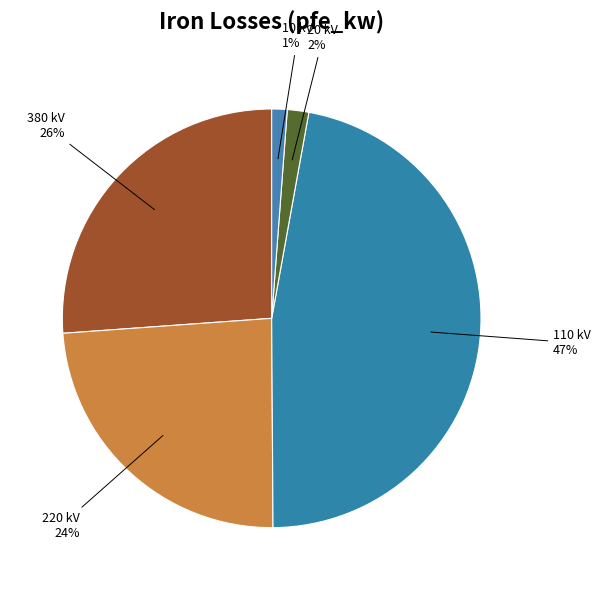

To the nearest percent, what percentage of the pie is 220 kV?

24%